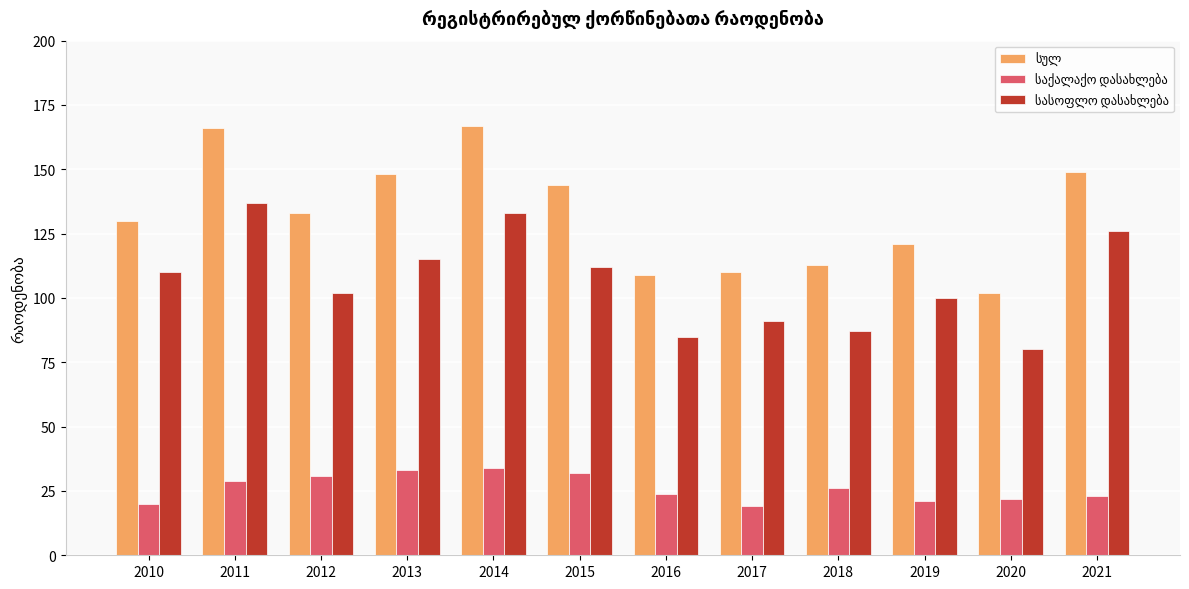

What is the total value across all series at 2013?

296